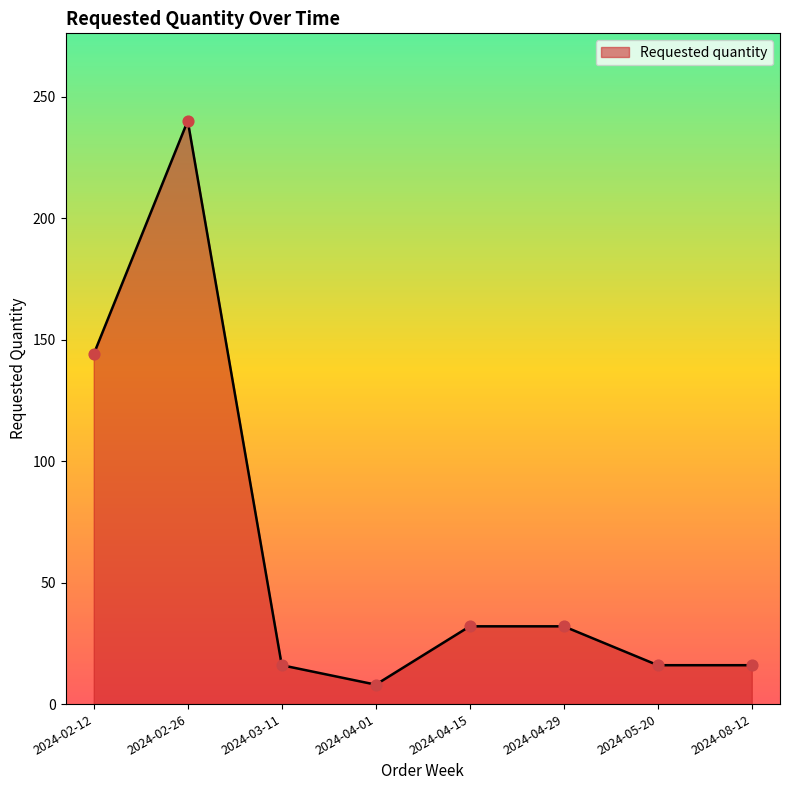

Between 2024-08-12 and 2024-02-26, which is larger?

2024-02-26